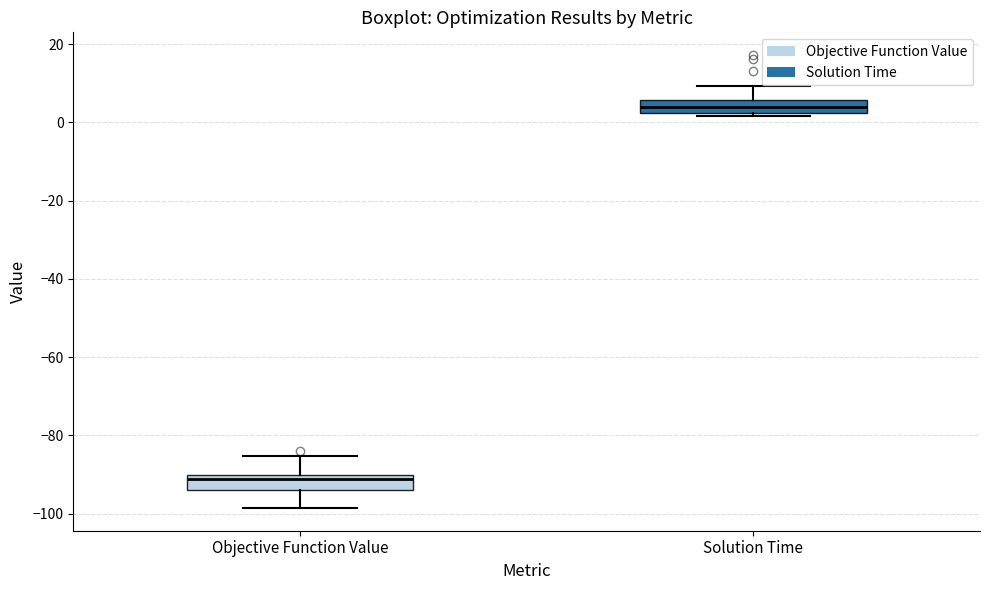

Reading left to right, read every box against the y-axis: the position of its median line, the range the box covers, and the ends of its whiskers. The values are not printed on the chart, so give them approximately, as read against the axis.

Objective Function Value: median -92, box -94 to -90, whiskers -98 to -86
Solution Time: median 4, box 2 to 6, whiskers 2 (just below the box's lower edge) to 10